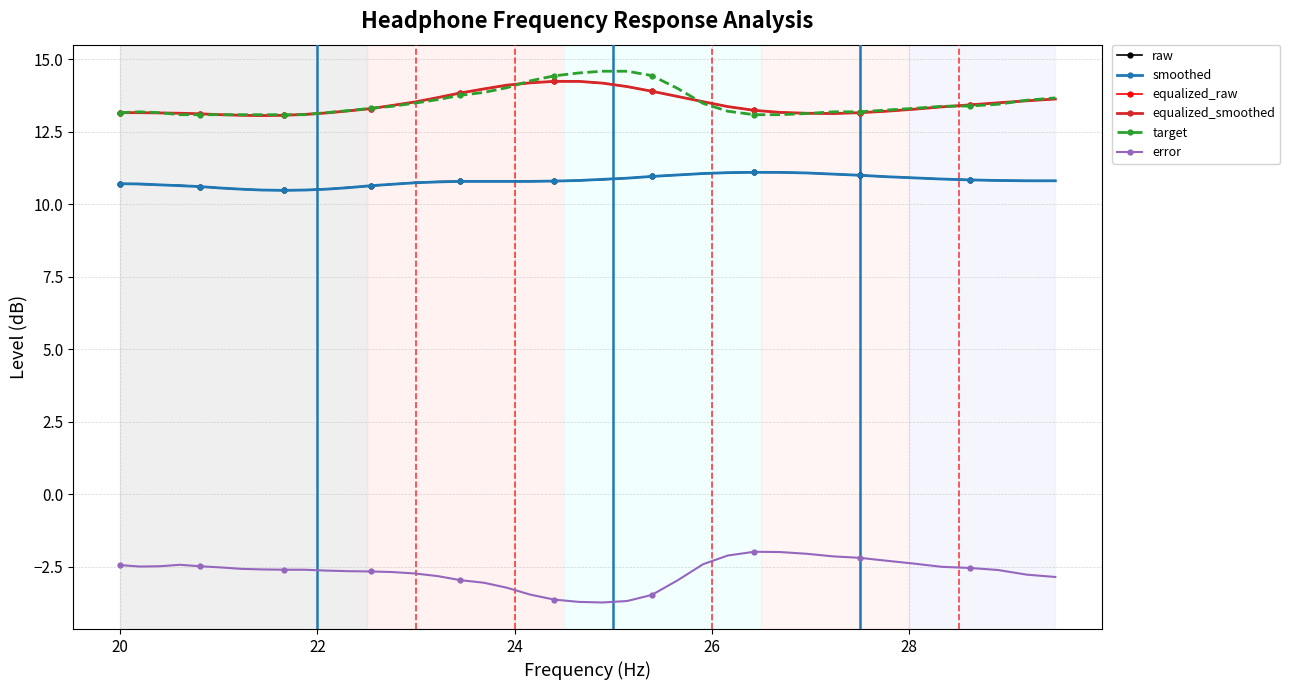

What is the value of the target point at the 28th from the left?

13.2